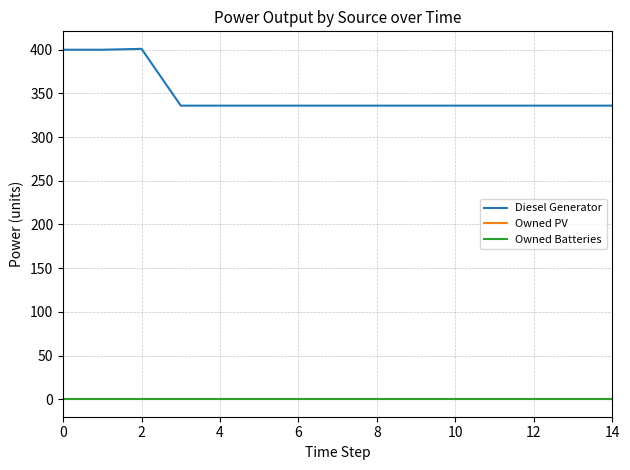

Is this an area chart (filled region under the line)?

No